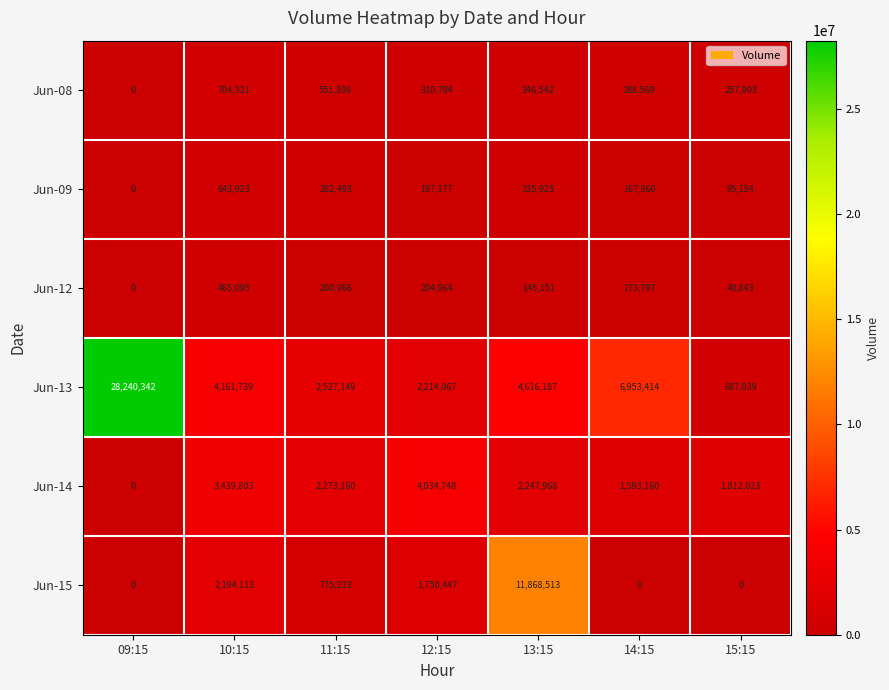

Rank the series at 13:15 from lowest to highest value.

Jun-12, Jun-09, Jun-08, Jun-14, Jun-13, Jun-15